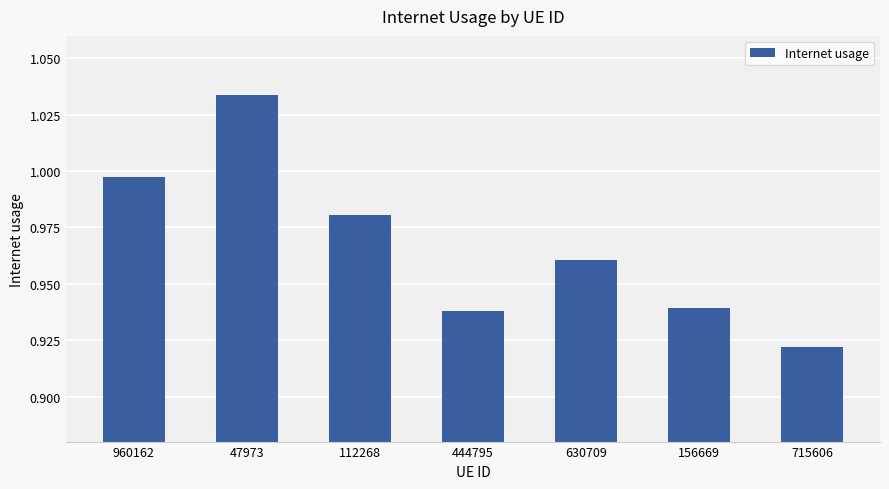

Which label corresponds to the smallest value in the chart?

715606